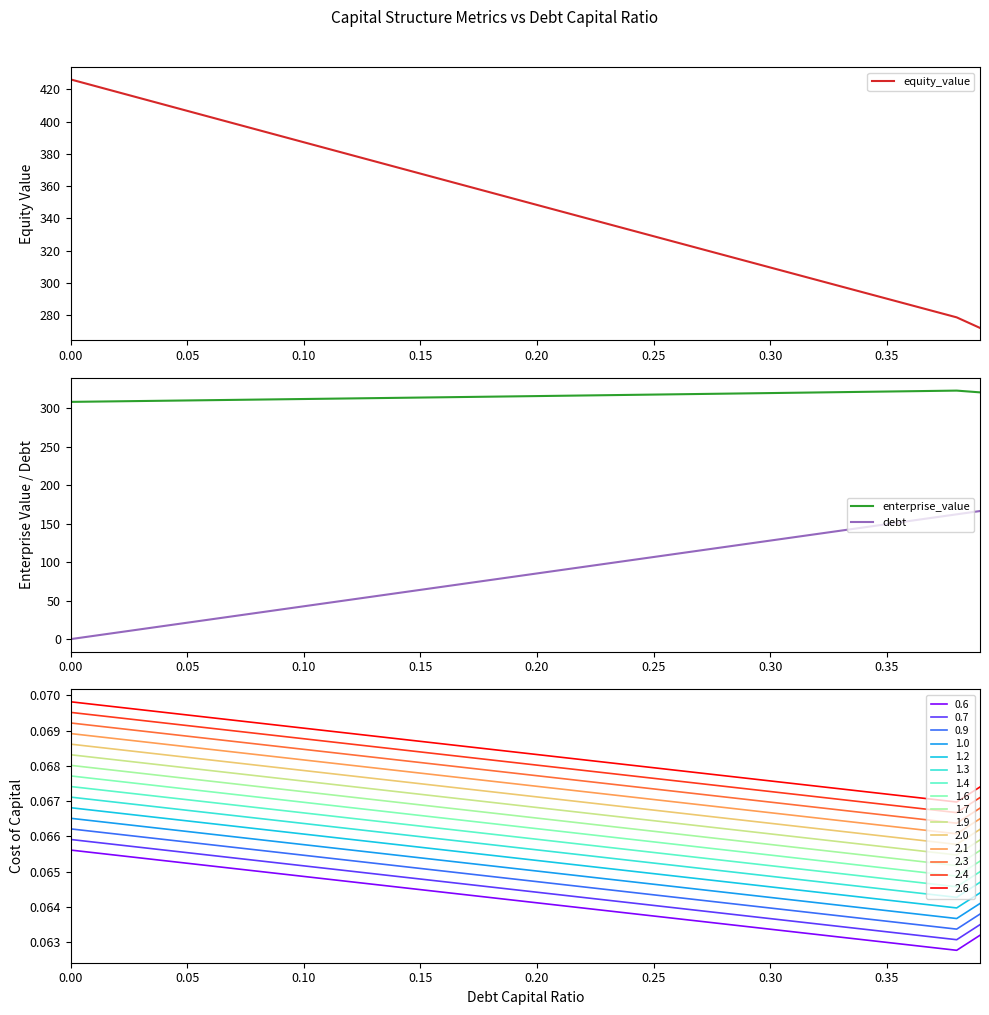

True or false: debt and equity_value cross at least once.

False